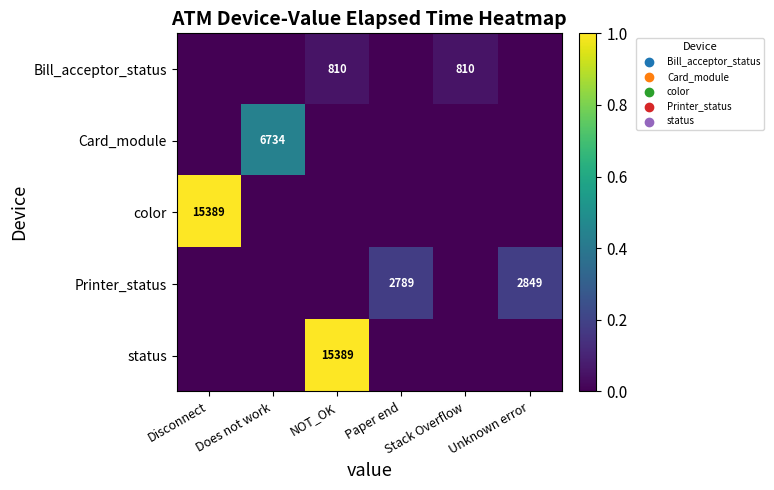

How many data points in color are above 0?

1